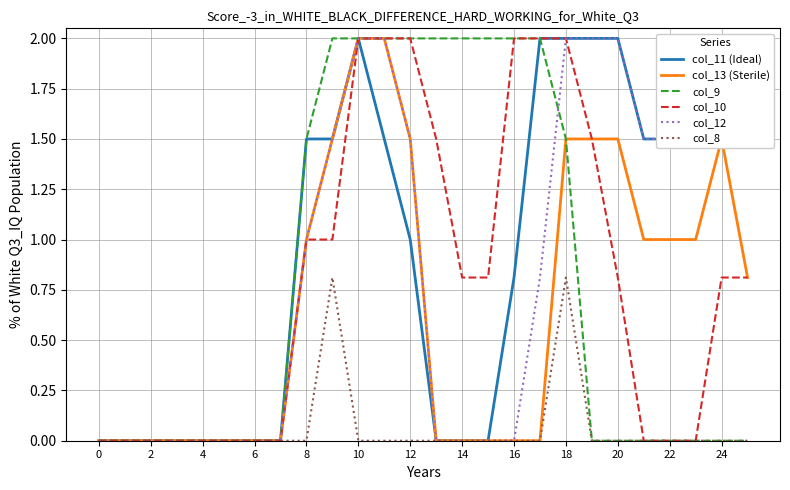

Which series has the largest range (max minus min)?

col_11 (Ideal)